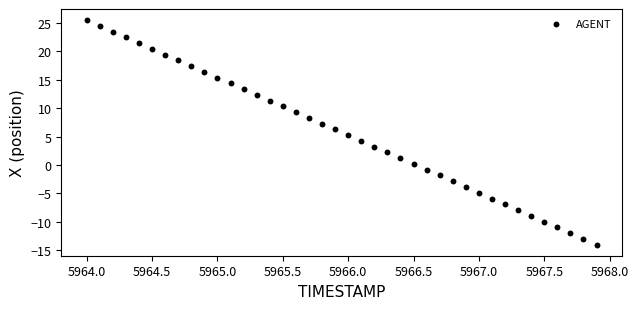

What is the range of X values (max minus min)?

3.9